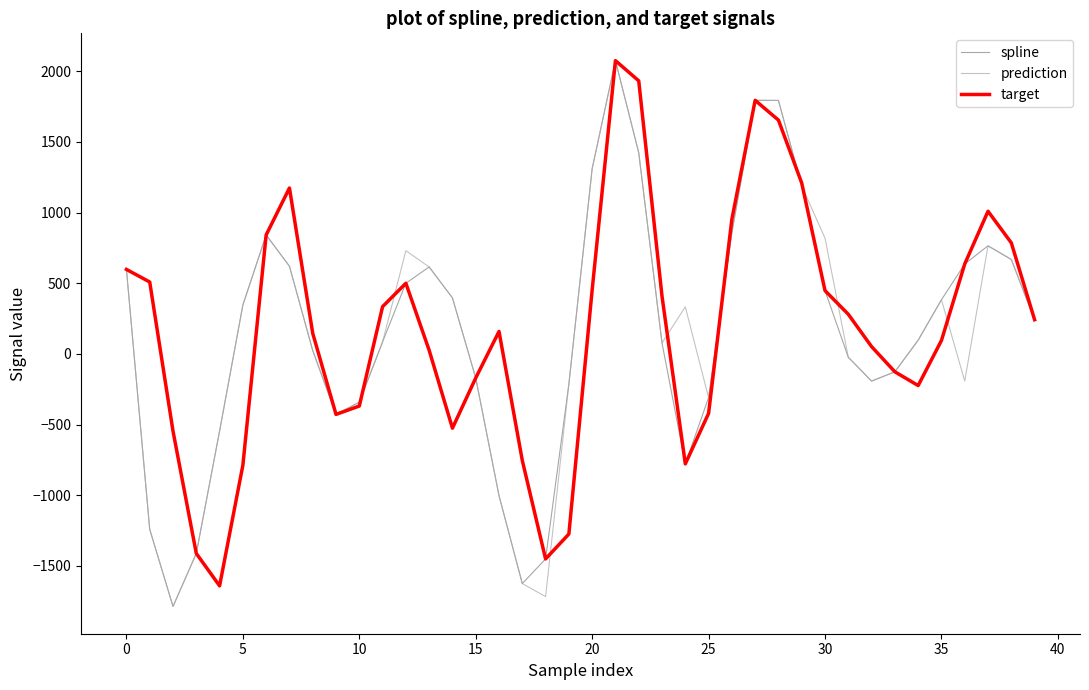

What is the maximum value for spline?

2075.4